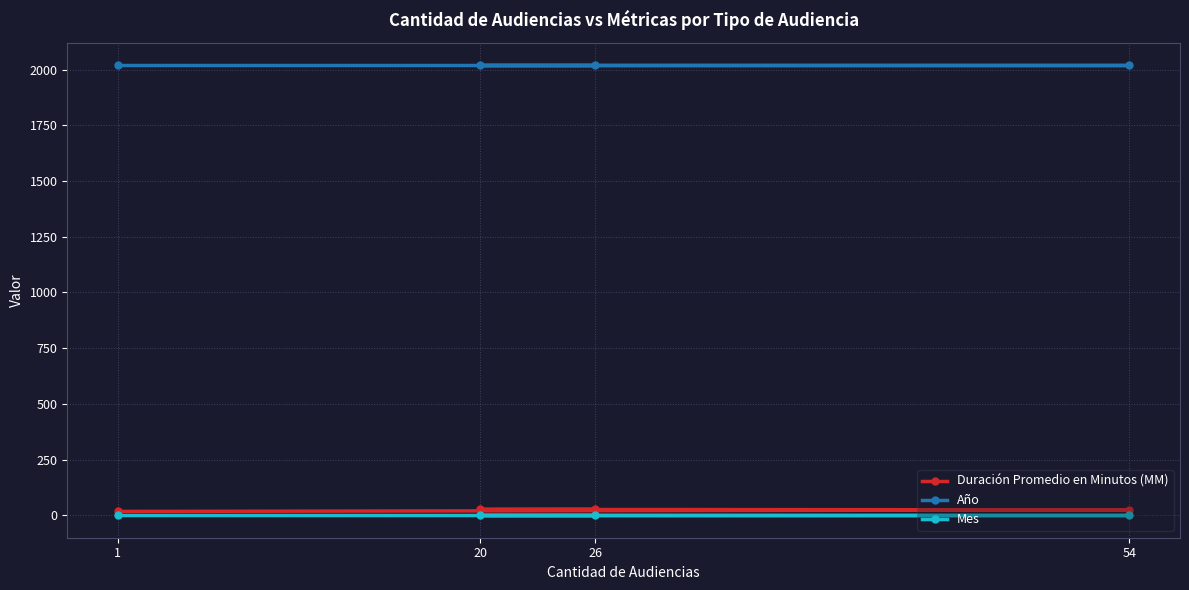

True or false: Año and Mes cross at least once.

False